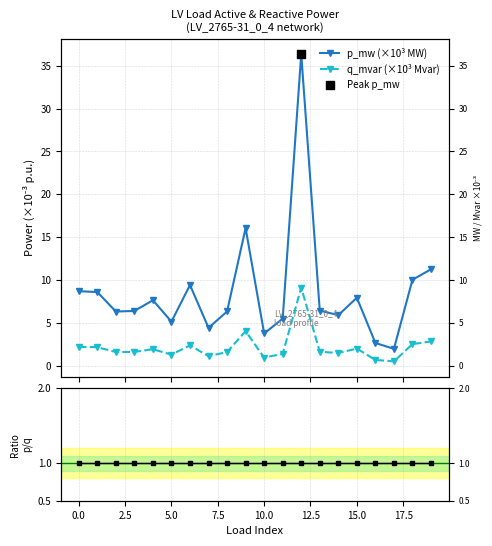

At which category is the sum across all series the highest?

12